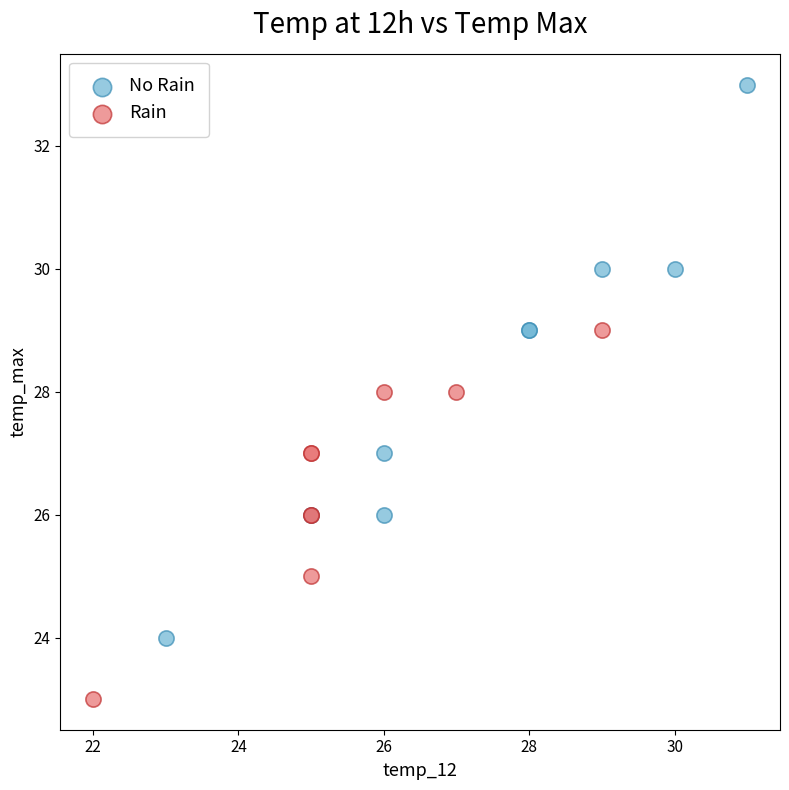

Which series reaches the maximum Y coordinate?

No Rain